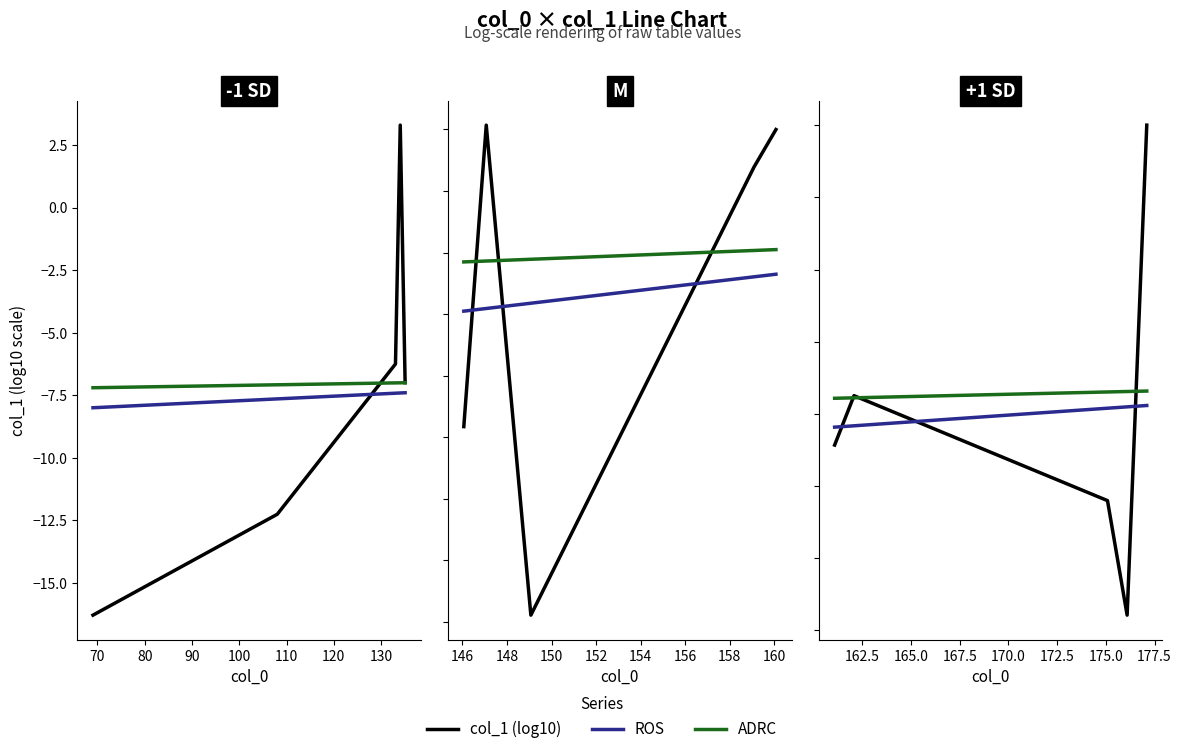

Between 60 and 70, which series saw the biggest shift?

col_1 (log10)